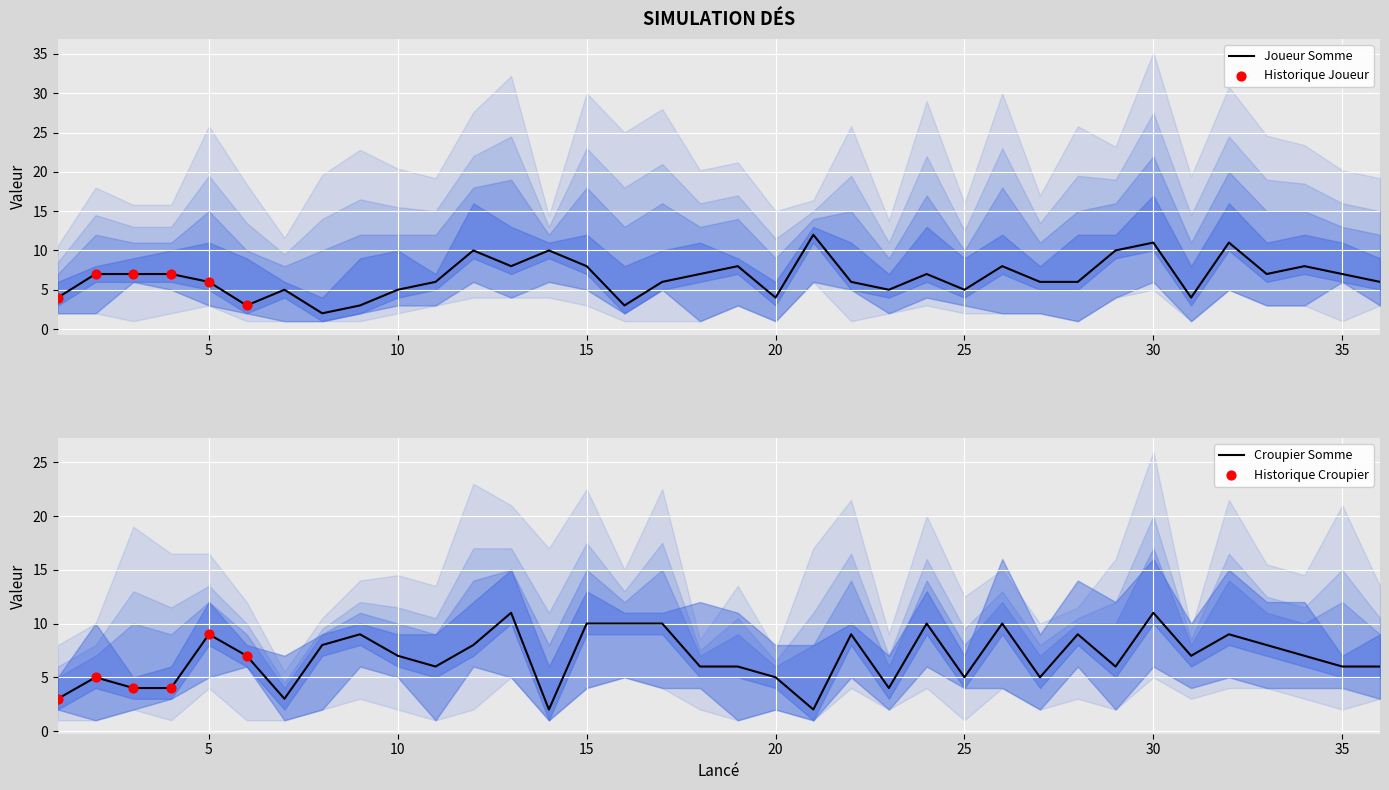

Which series reaches the maximum Y coordinate?

Joueur Somme